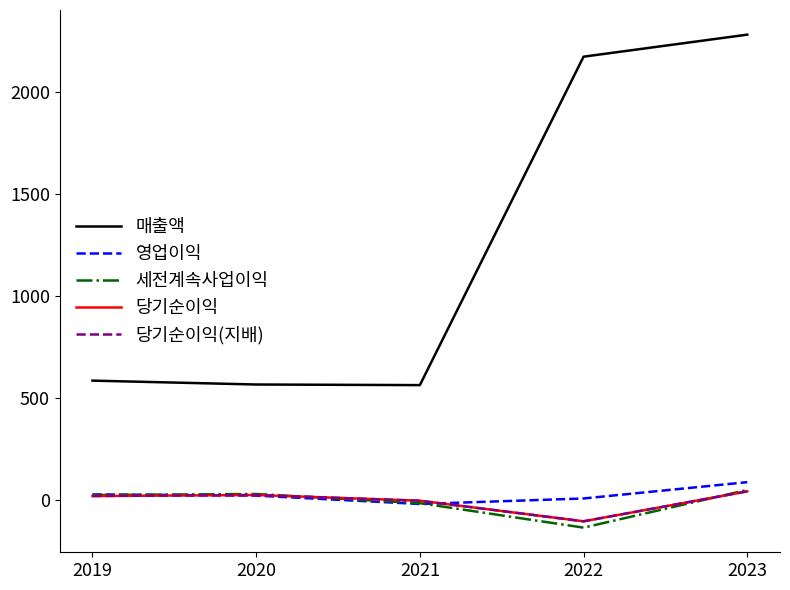

At which category does 세전계속사업이익 reach its first local peak?

2020